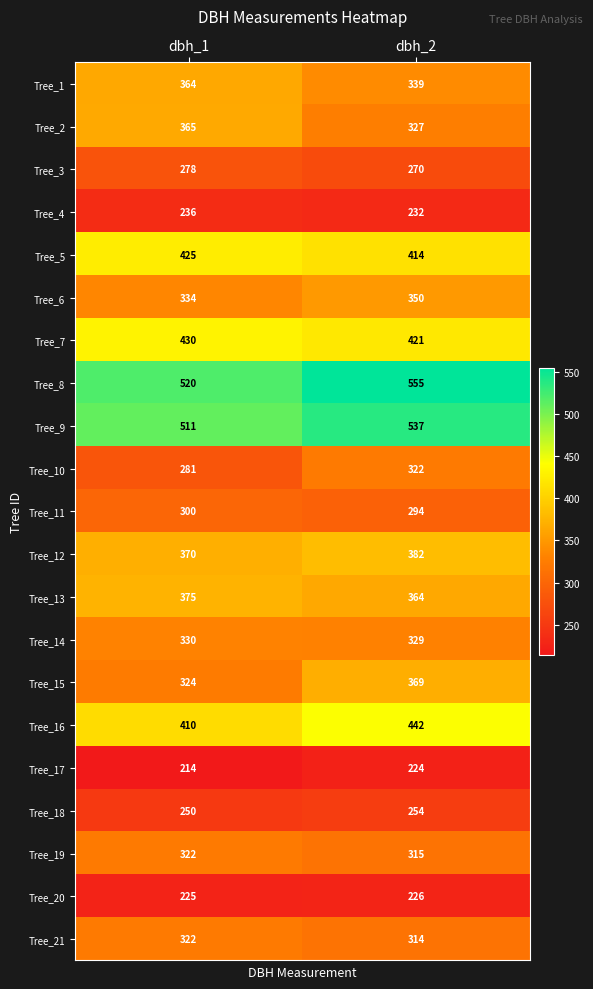

What is the average value of the Tree_6 series?

342